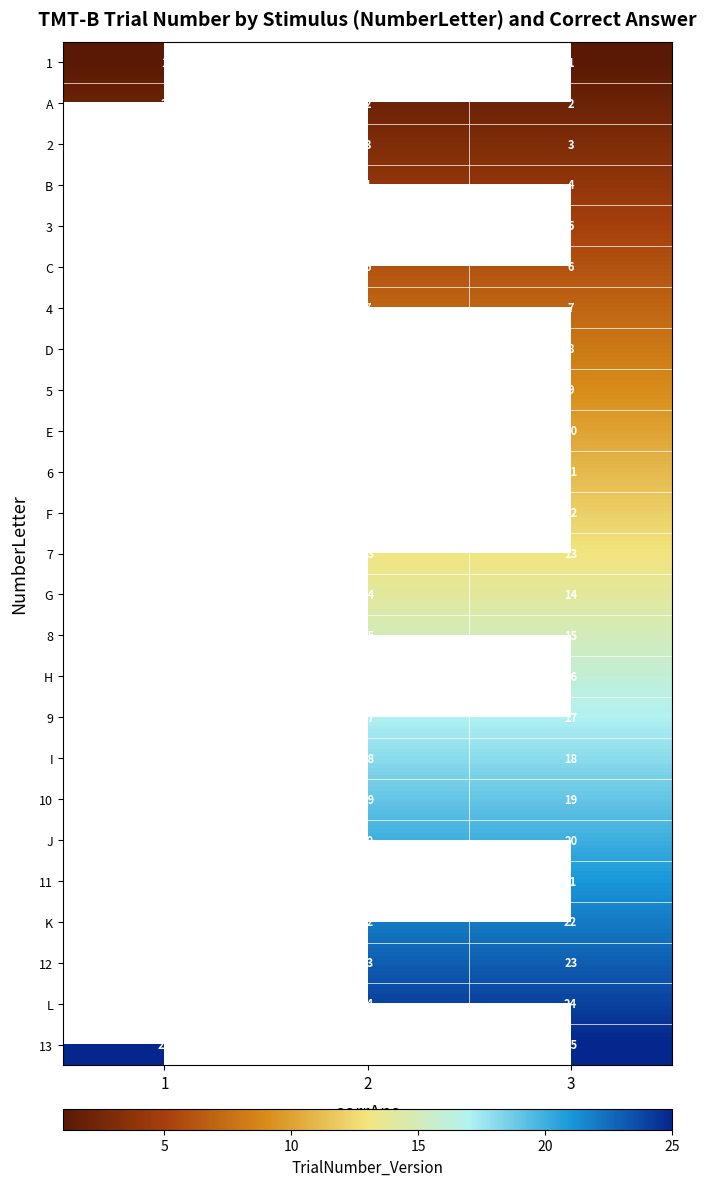

Is the value of 4 at 3 greater than the value of 6 at 2?

No